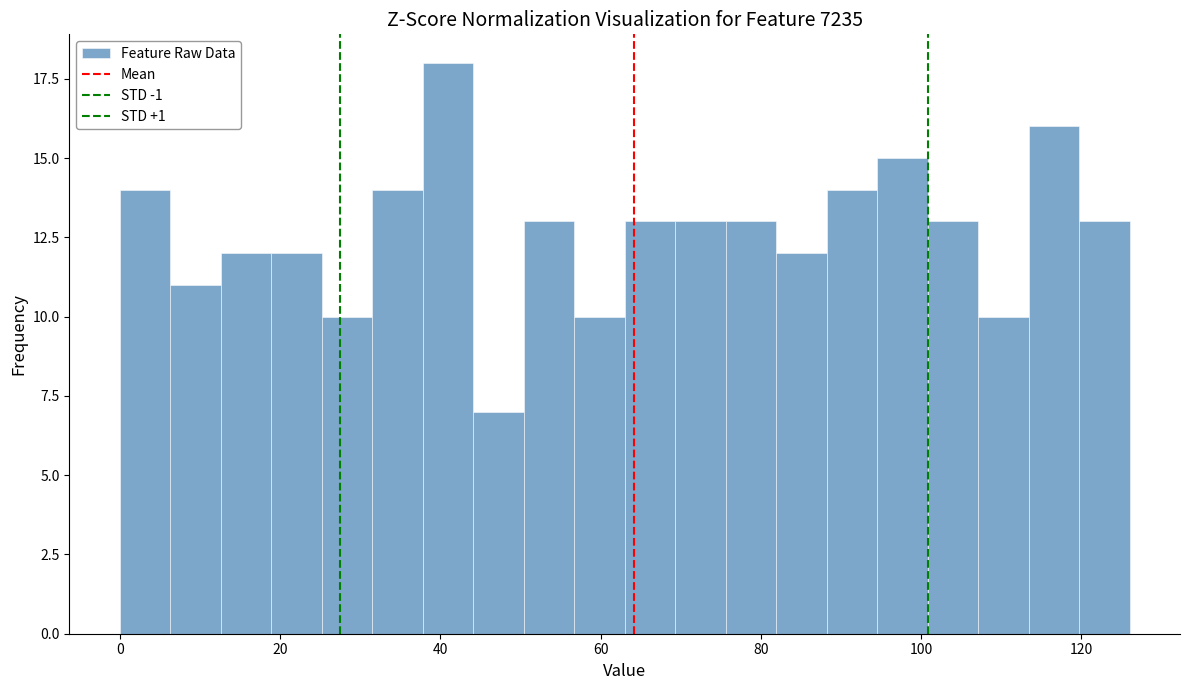

Around what value on the x-axis is the tallest bar? Give the approximate position of its centre, as read against the axis.

40